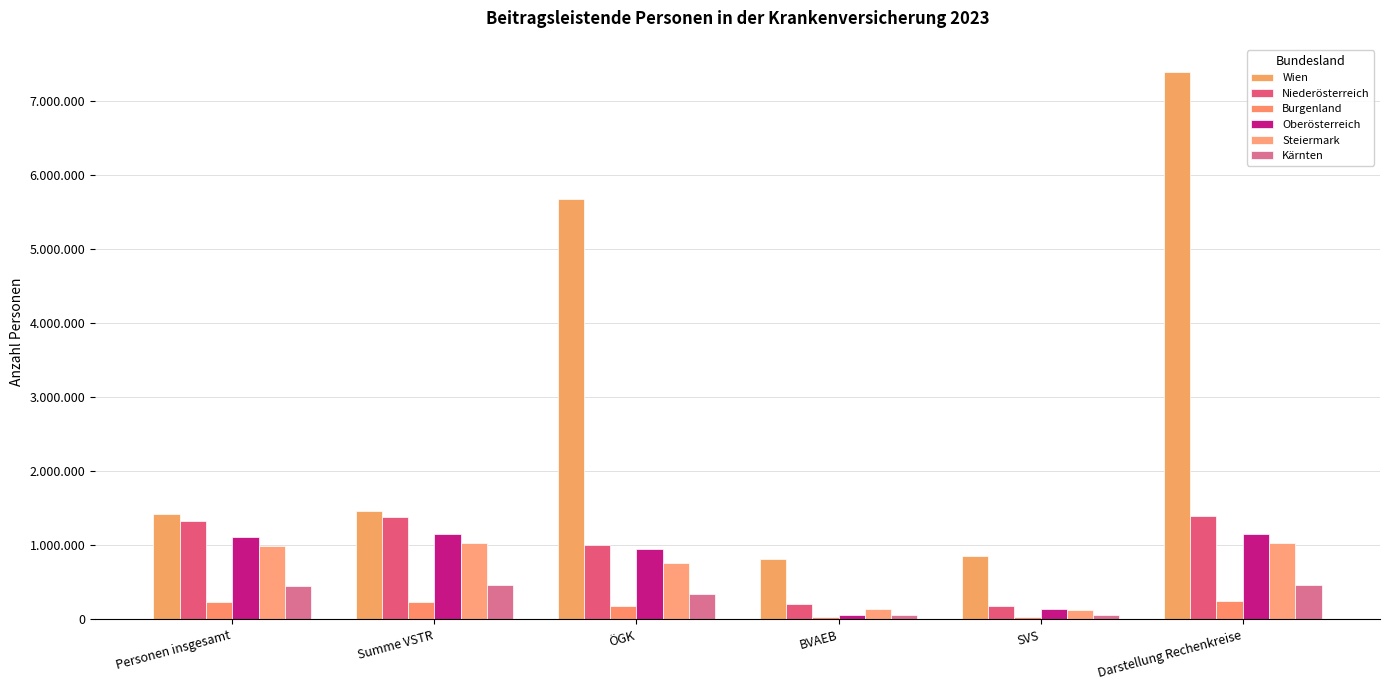

Does the chart contain stacked bars?

No